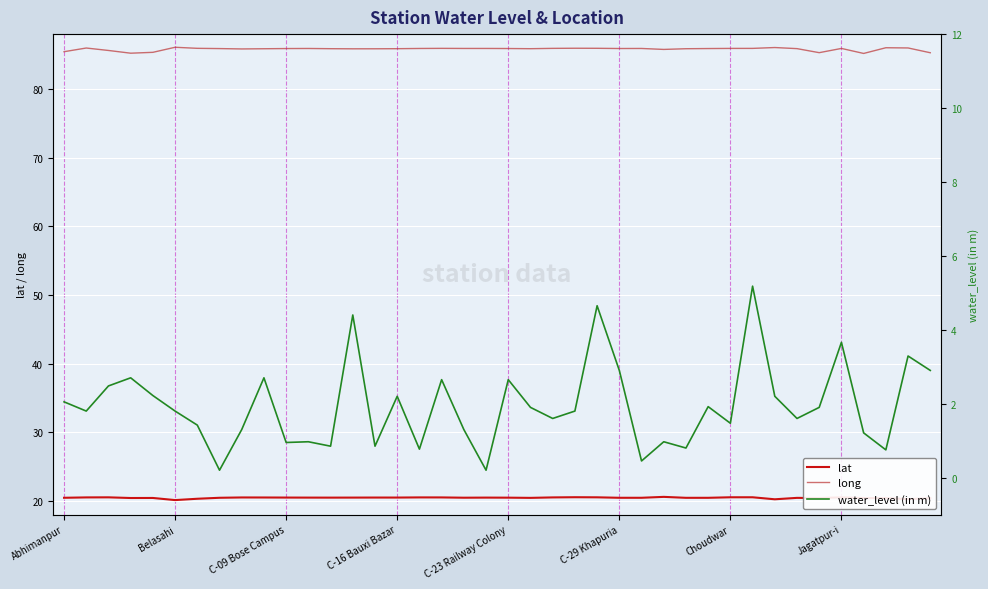

What is the highest value of the long series?

86.1